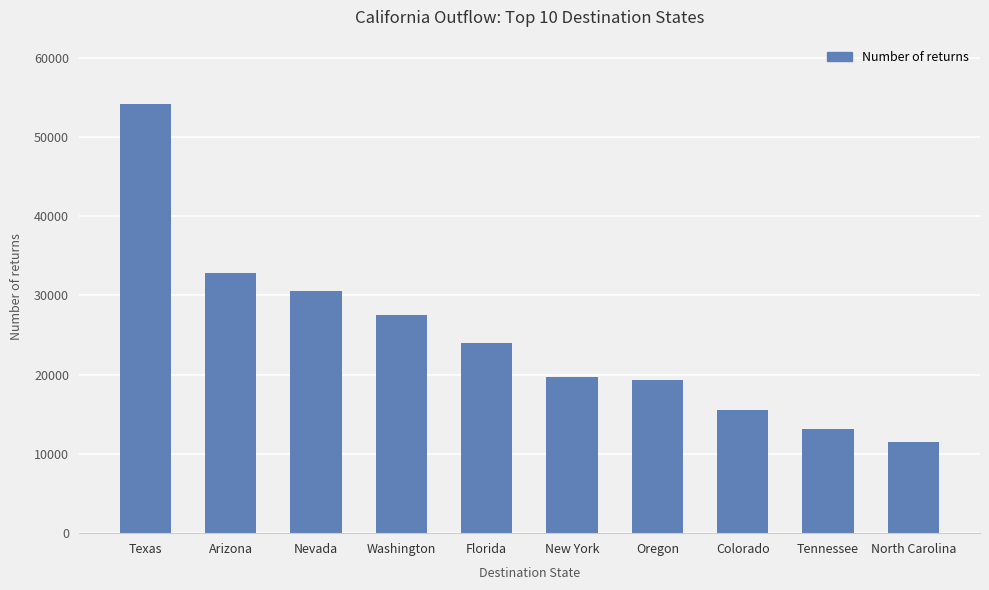

What is the sum of the values at Oregon and Colorado?

34873